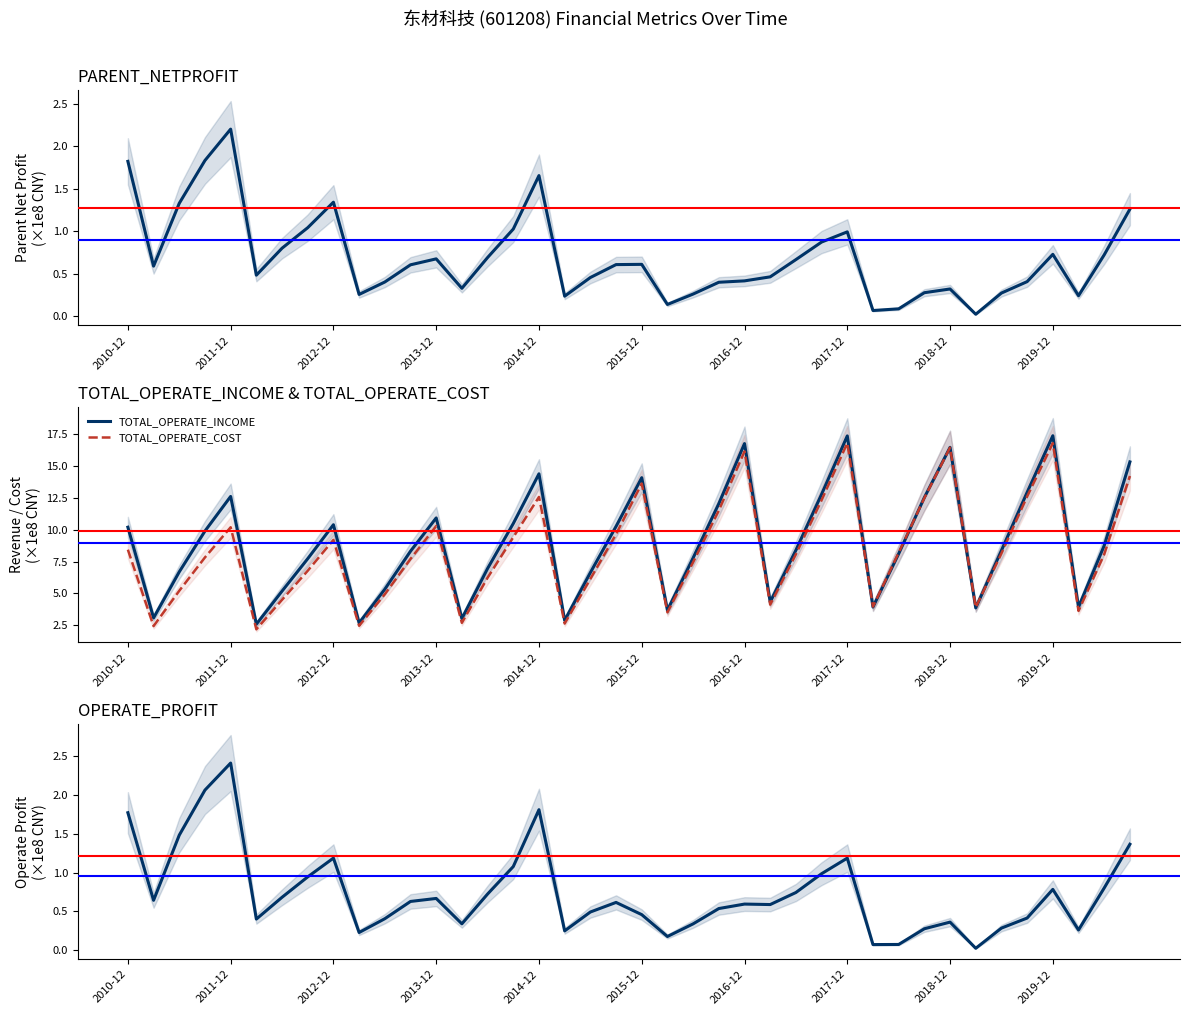

Does the chart have visible grid lines?

No